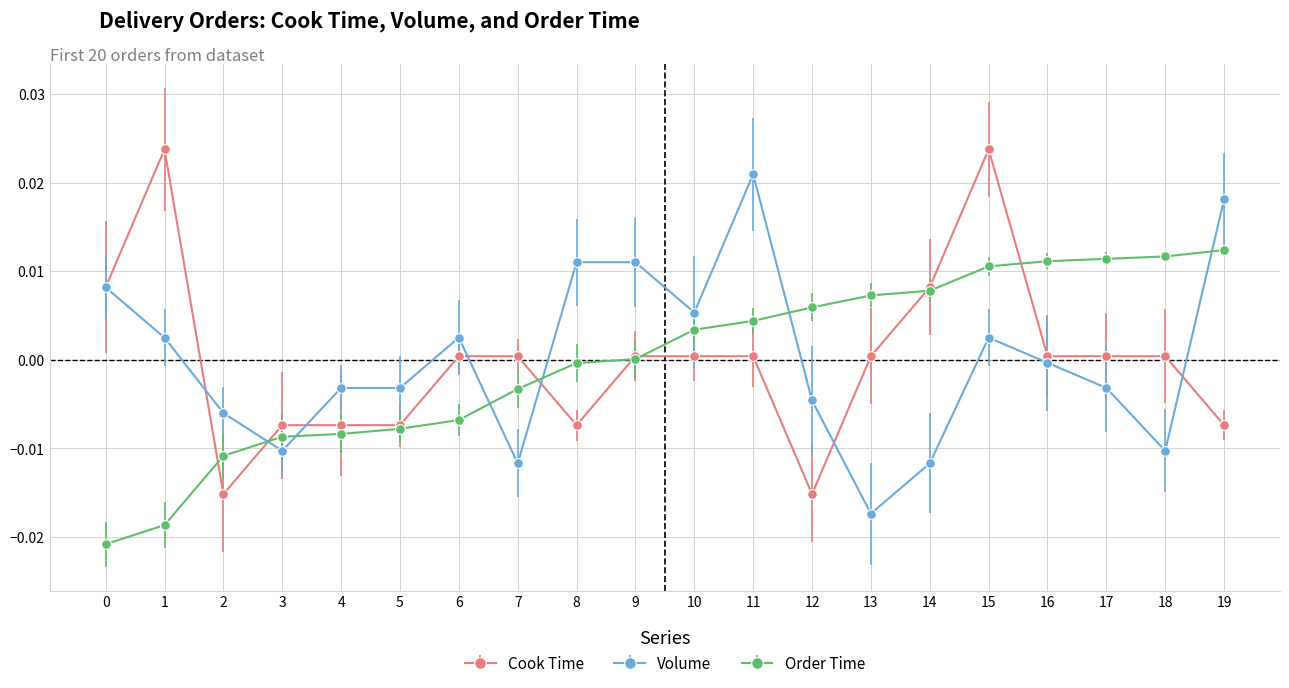

At which category is the sum across all series the highest?

15